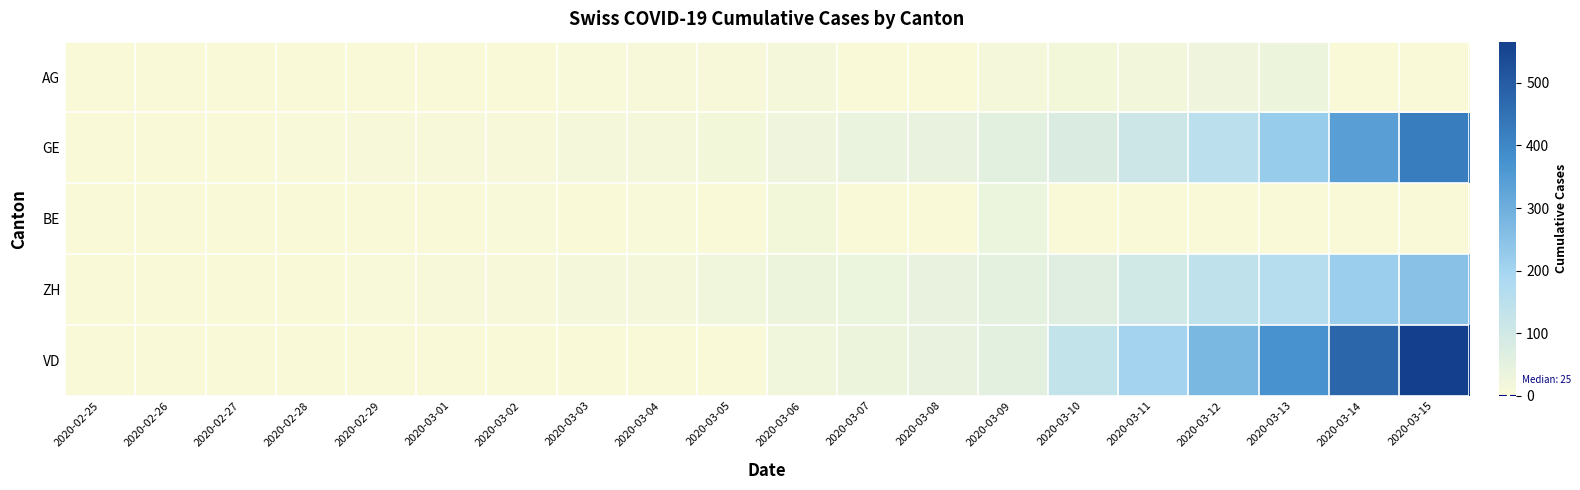

What is the maximum value shown in the chart?

566